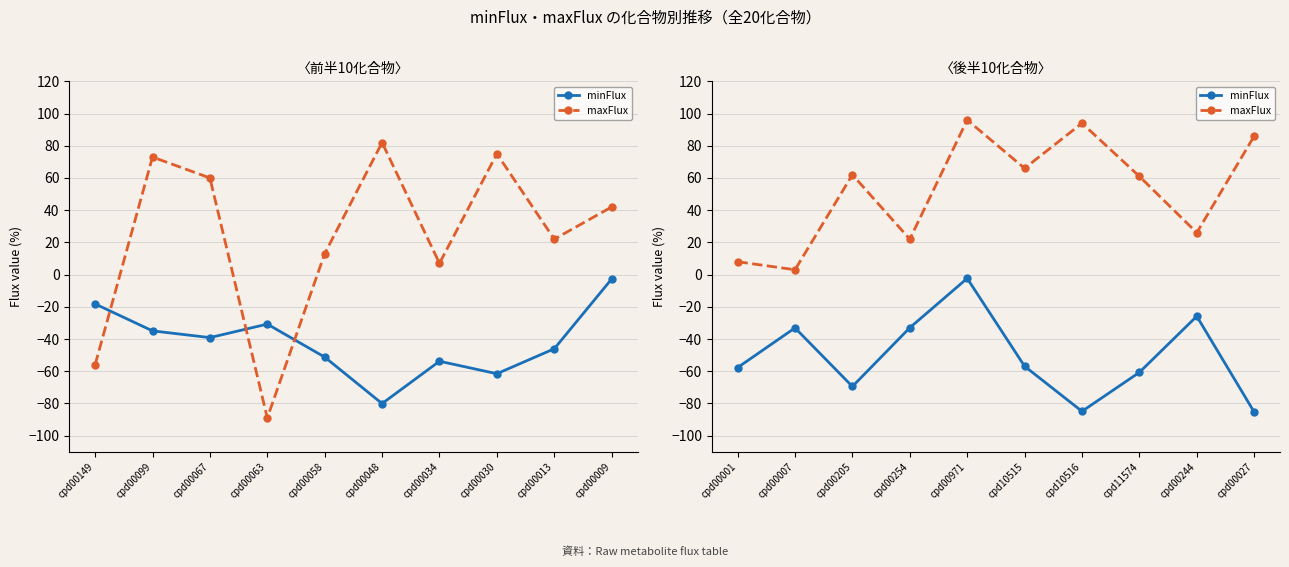

Does the chart have visible grid lines?

Yes